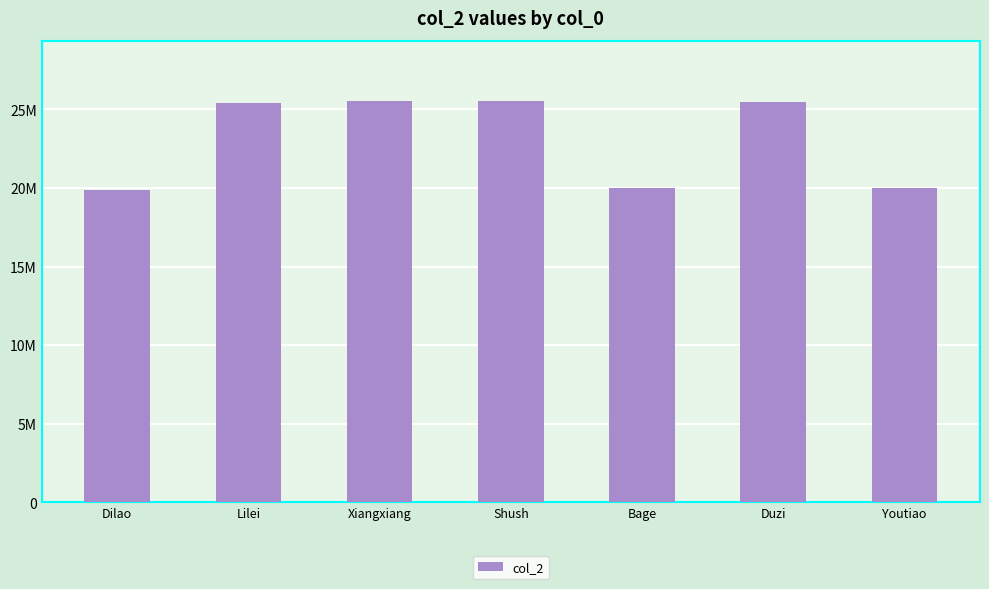

Does the chart contain any negative values?

No